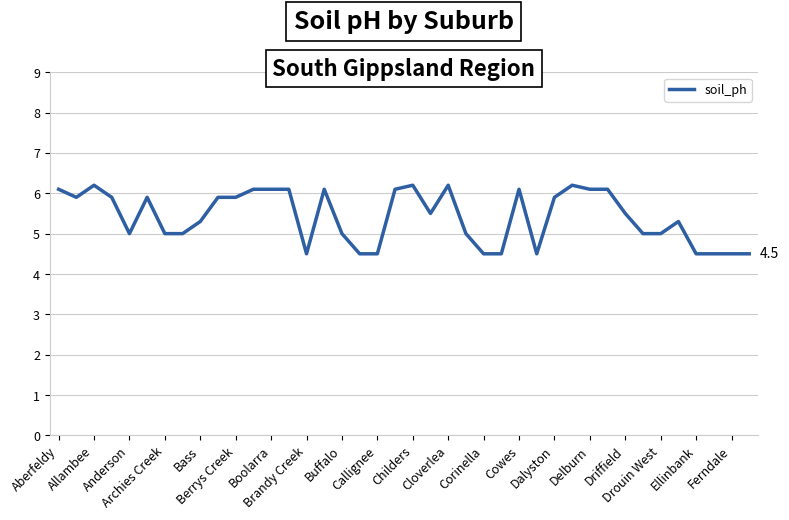

What is the smallest value displayed?

4.5